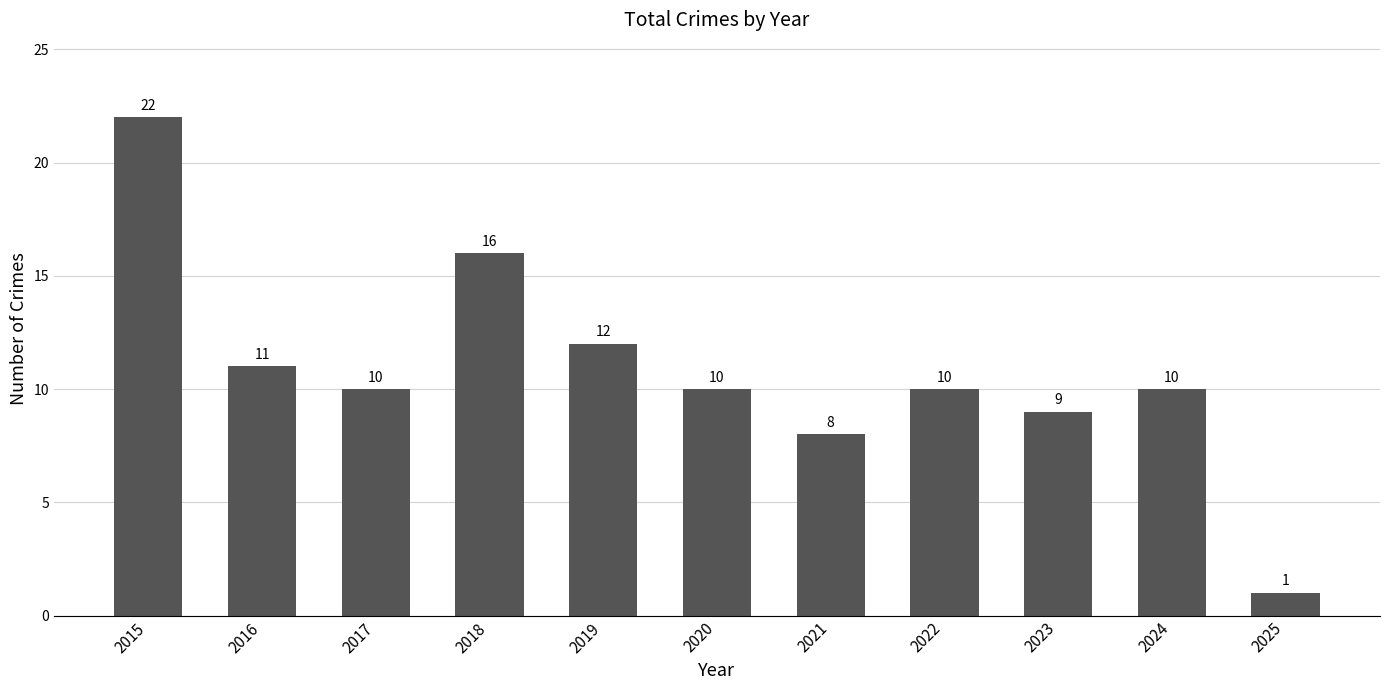

Does the chart contain stacked bars?

No